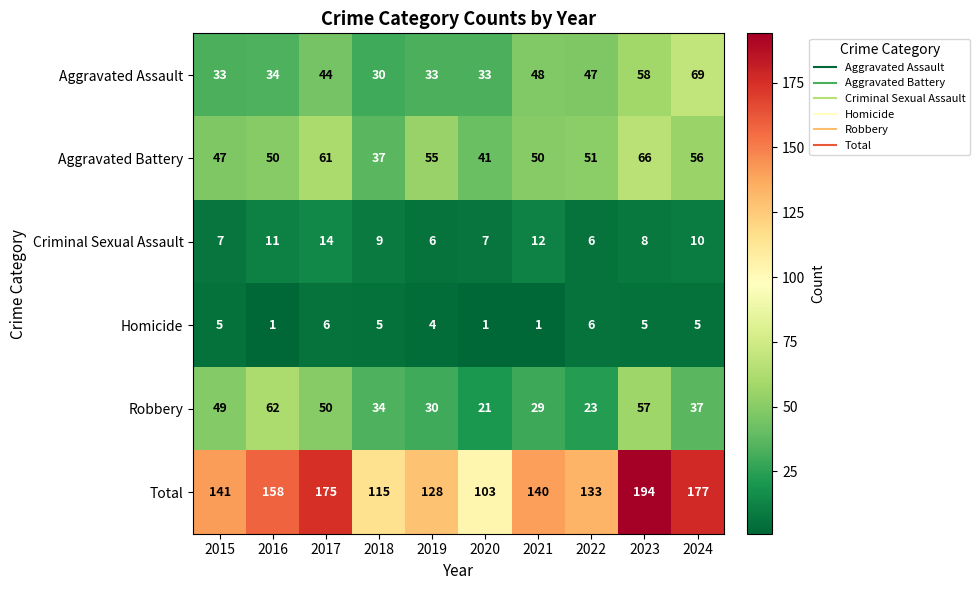

Which series has the largest total across all categories?

Total